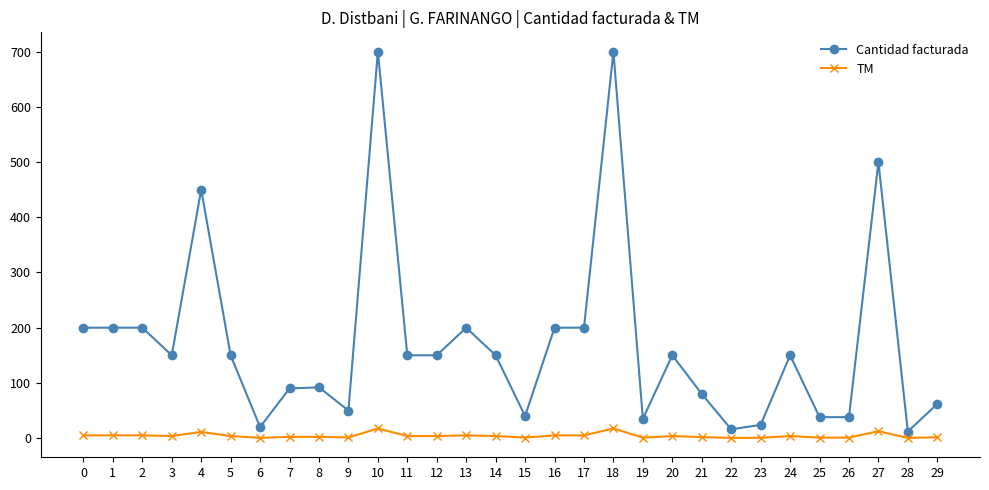

What is the average value of the Cantidad facturada series?

173.2